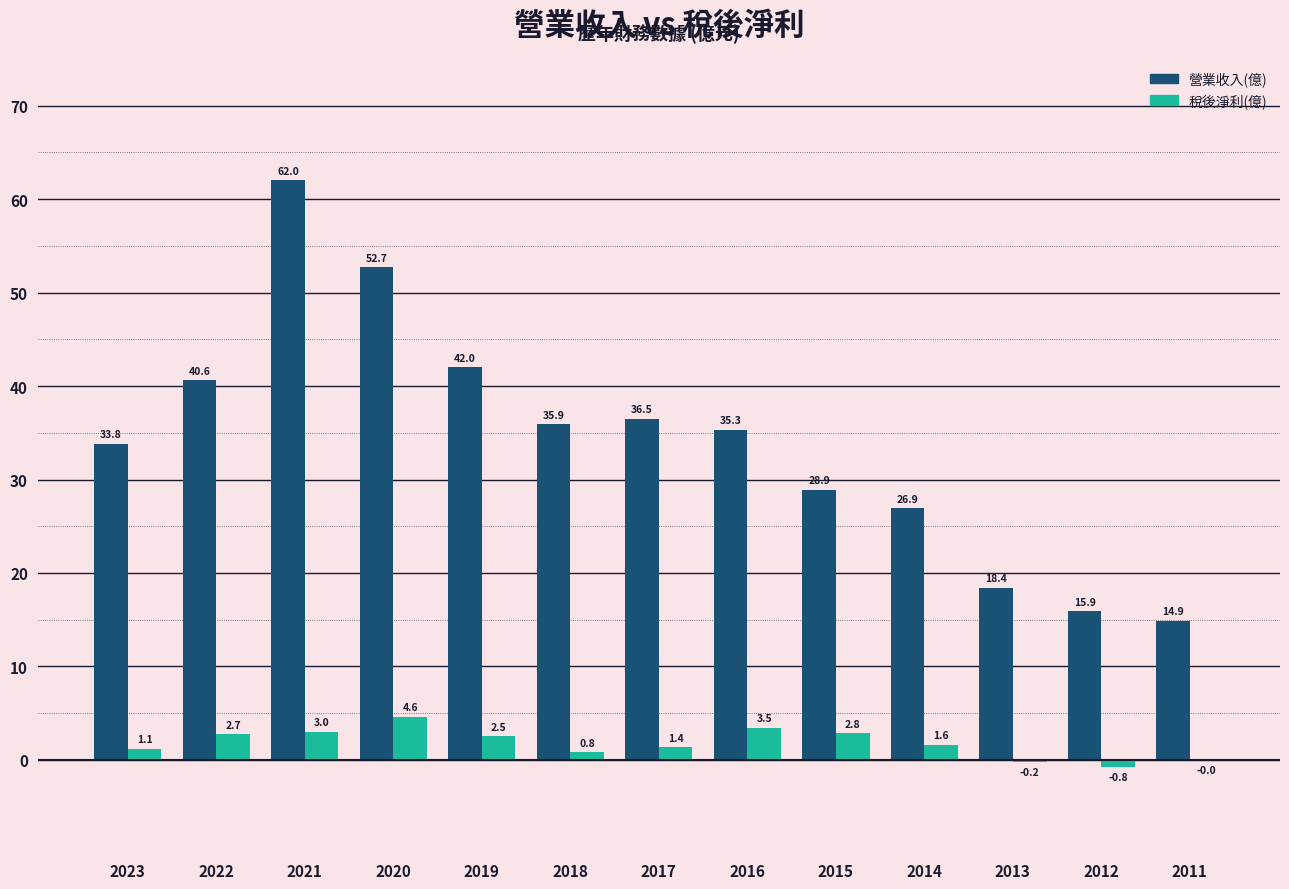

The 稅後淨利(億) series shows 6.0 at 2016. True or false?

False